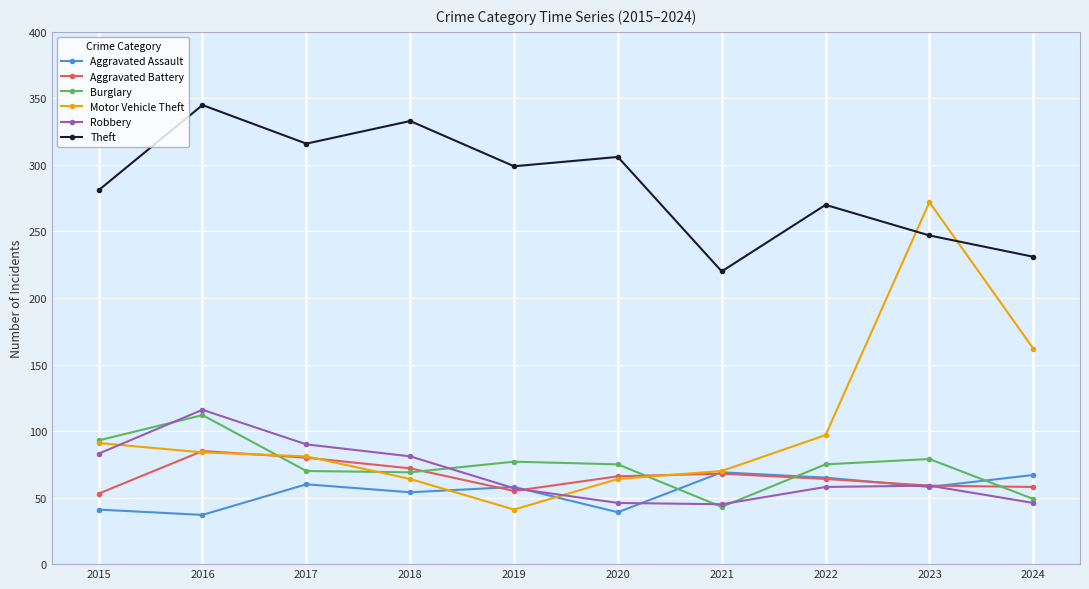

At which label does Aggravated Battery first exceed 66?

2016